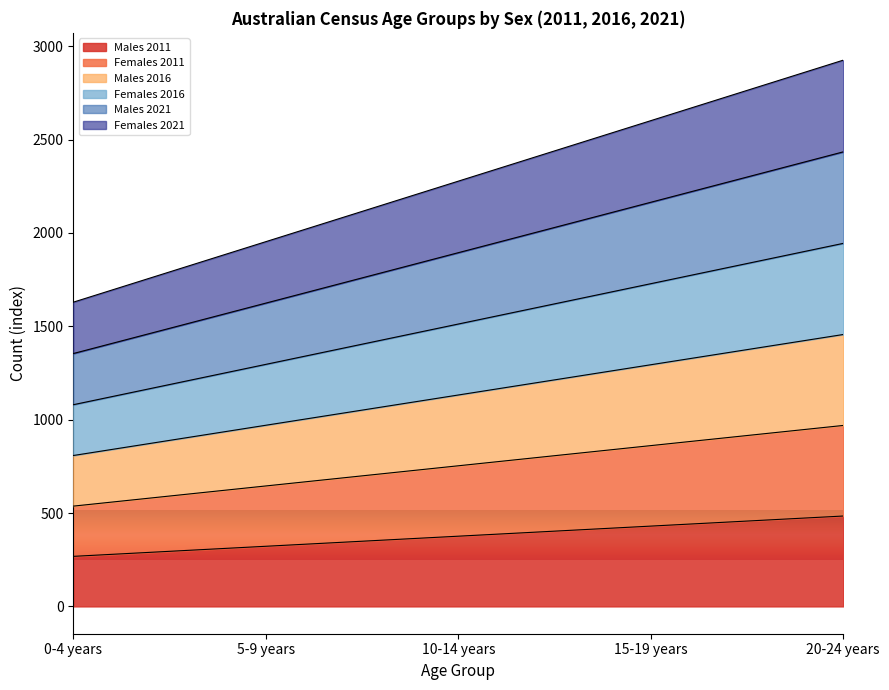

What is the total value across all series at 15-19 years?

2601